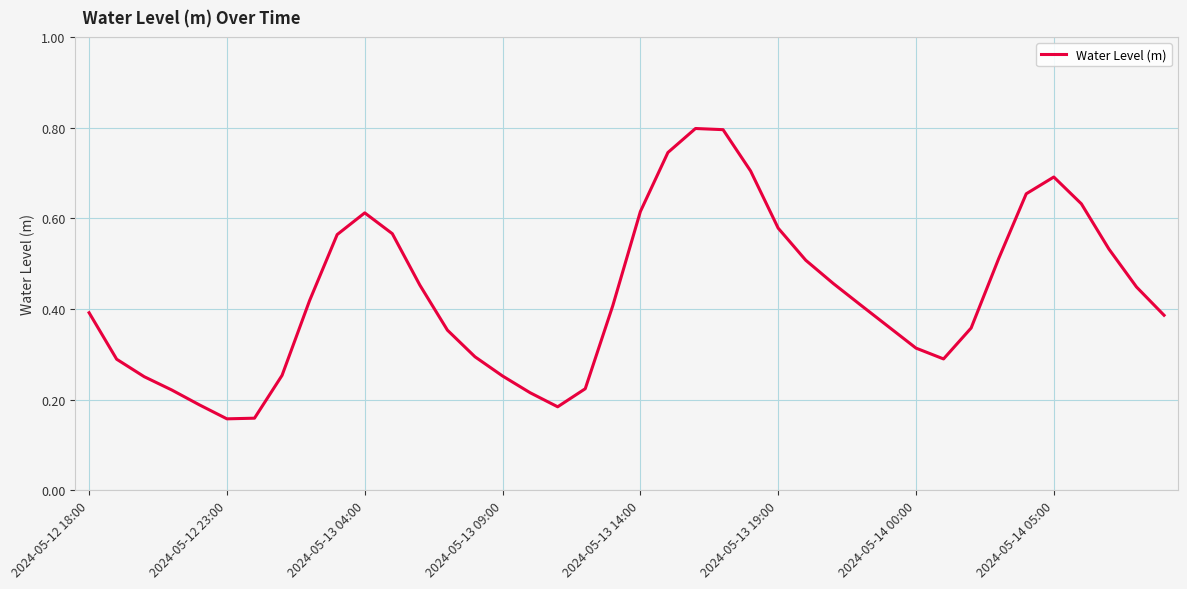

What is the maximum value shown in the chart?

0.8